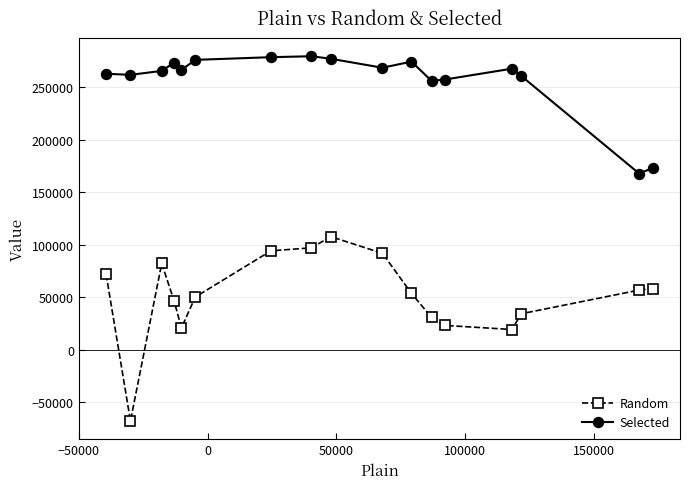

What is the lowest value of the Selected series?

167700